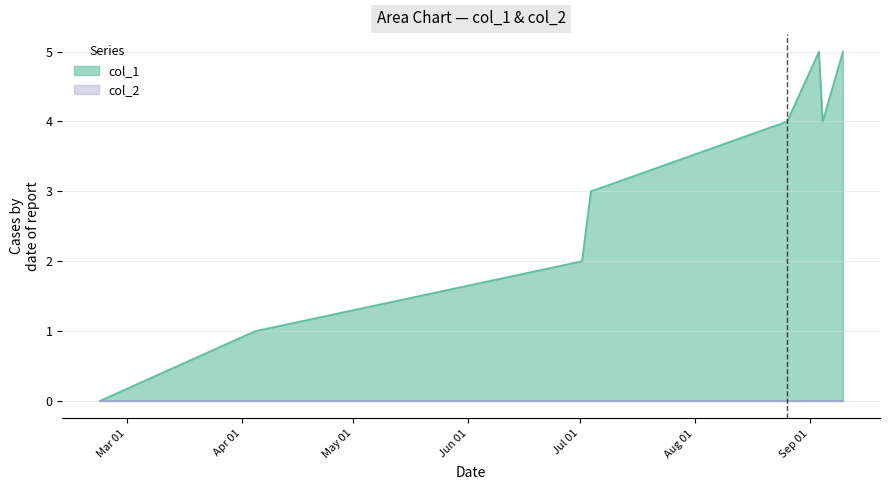

How many values are between 2 and 5?

6